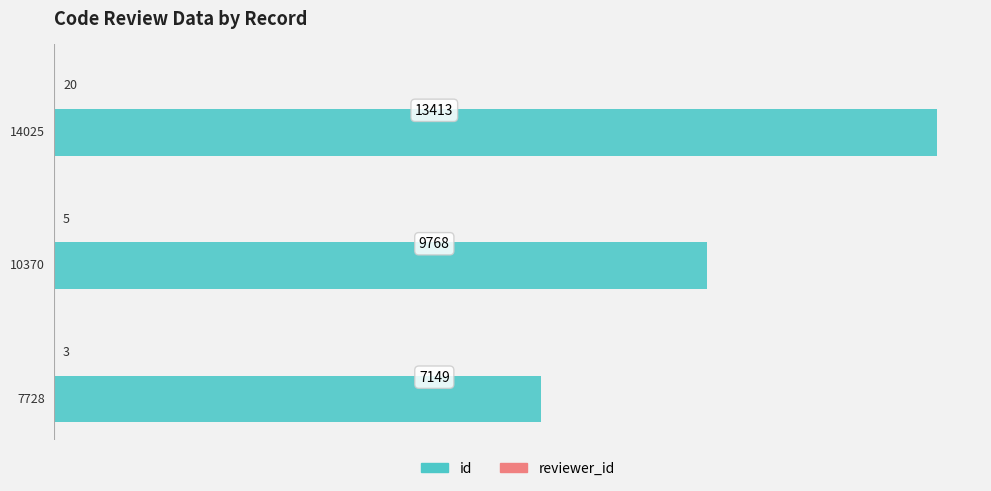

The value of id at 13413 is 4839. True or false?

False